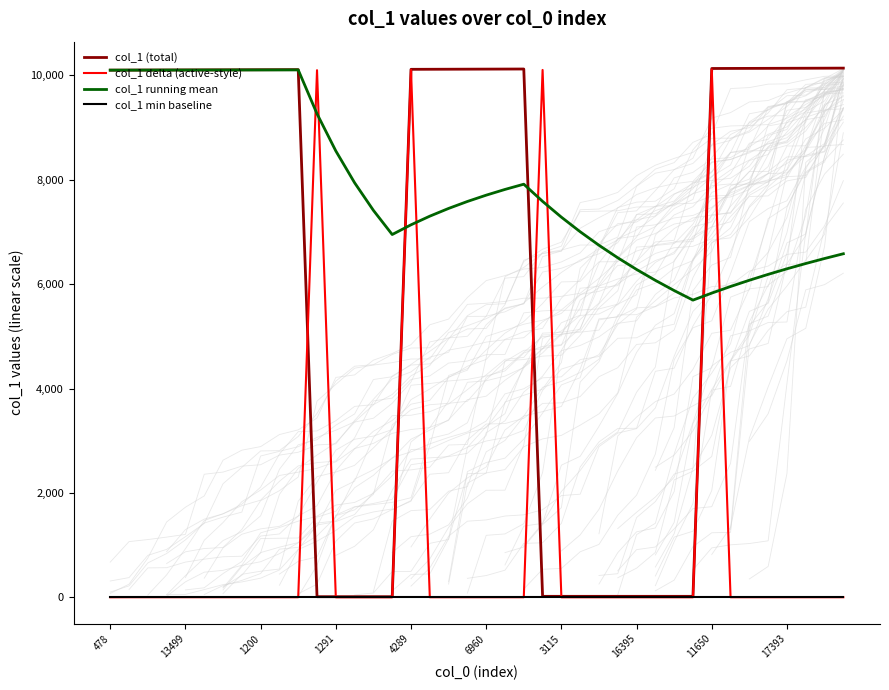

True or false: col_1 running mean has a value of 10101.0 at 478.

True